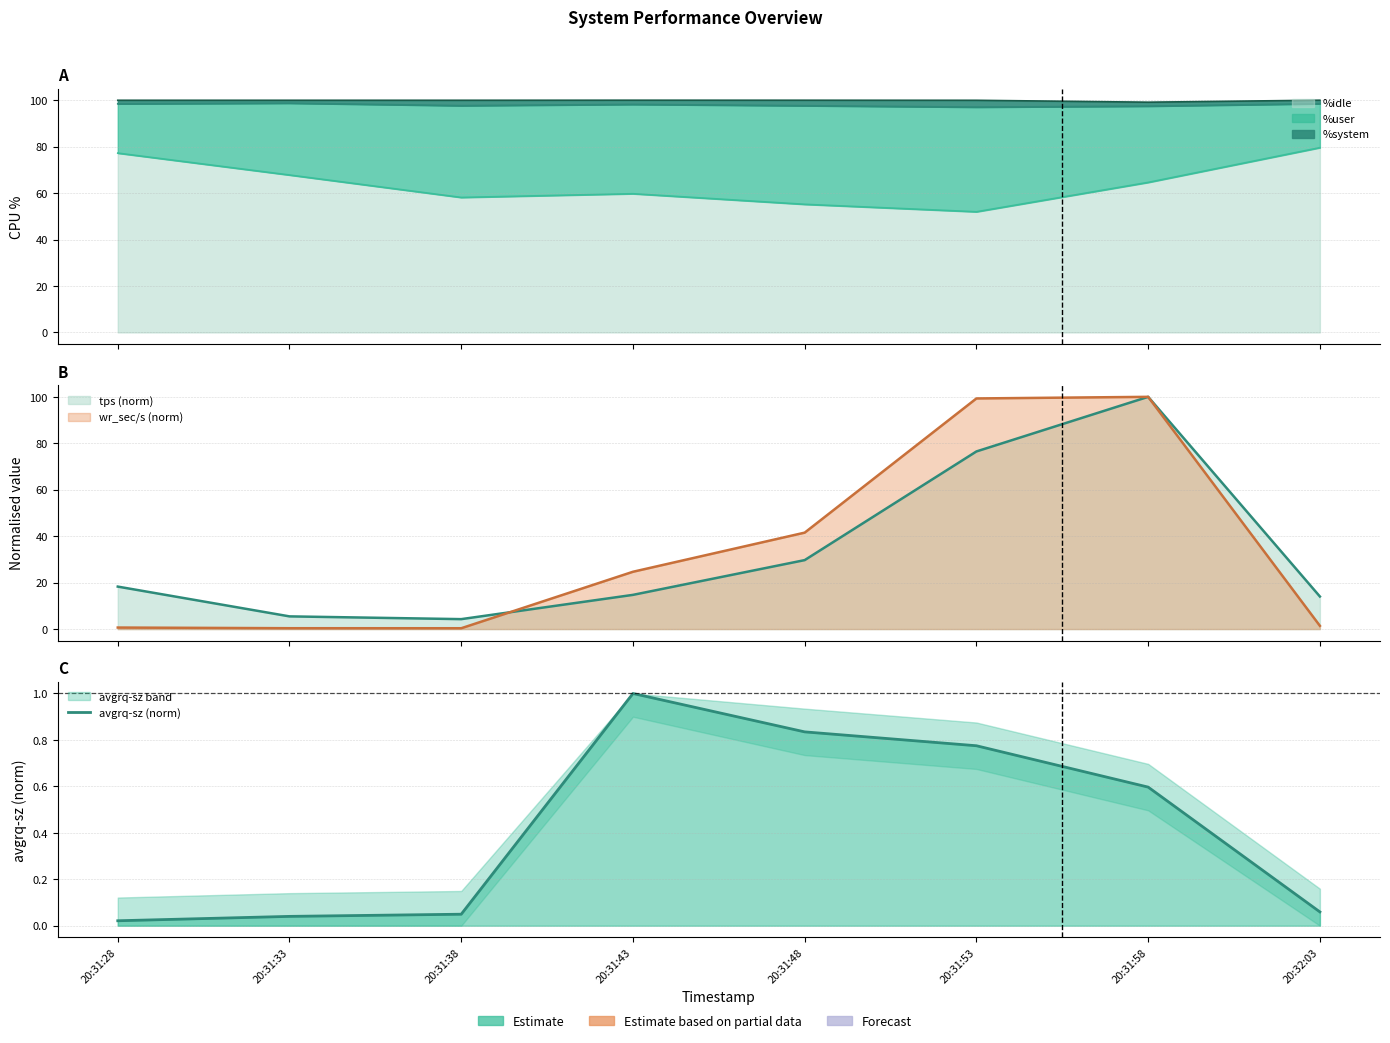

List the labels in order of value, smallest first.

20:31:28, 20:31:33, 20:31:38, 20:32:03, 20:31:58, 20:31:53, 20:31:48, 20:31:43